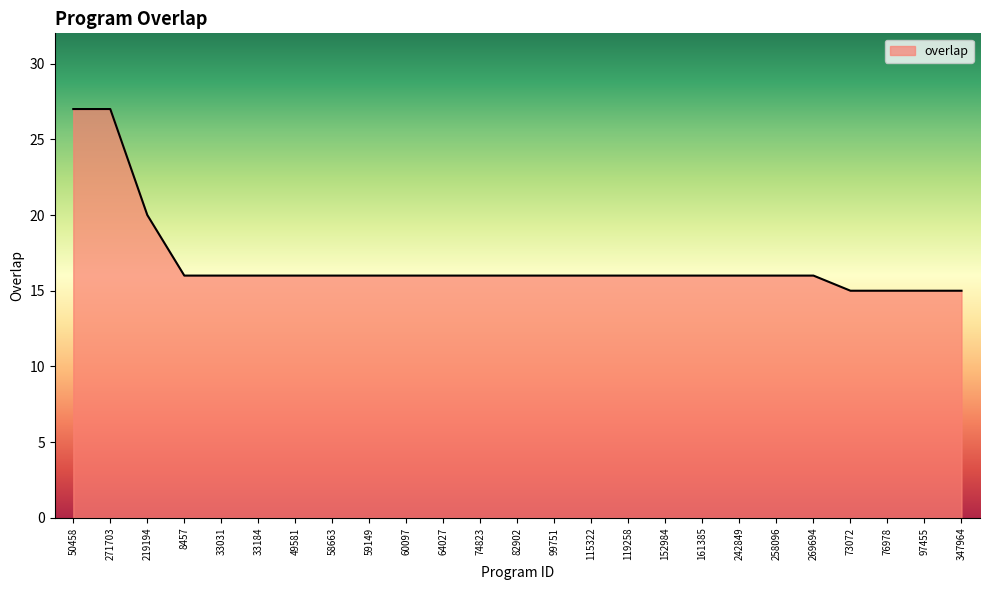

Approximately how many times larger is the value at 50458 compared to 99751?

1.7